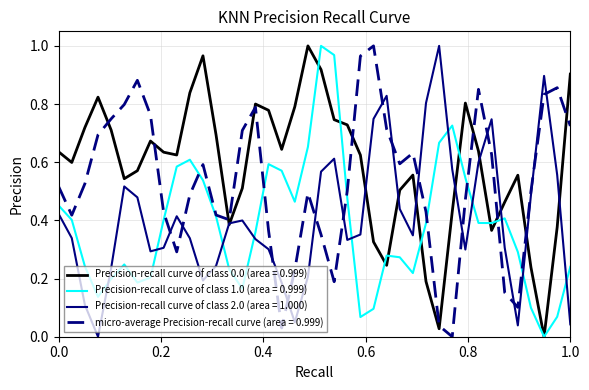

How many lines are shown in the chart?

4